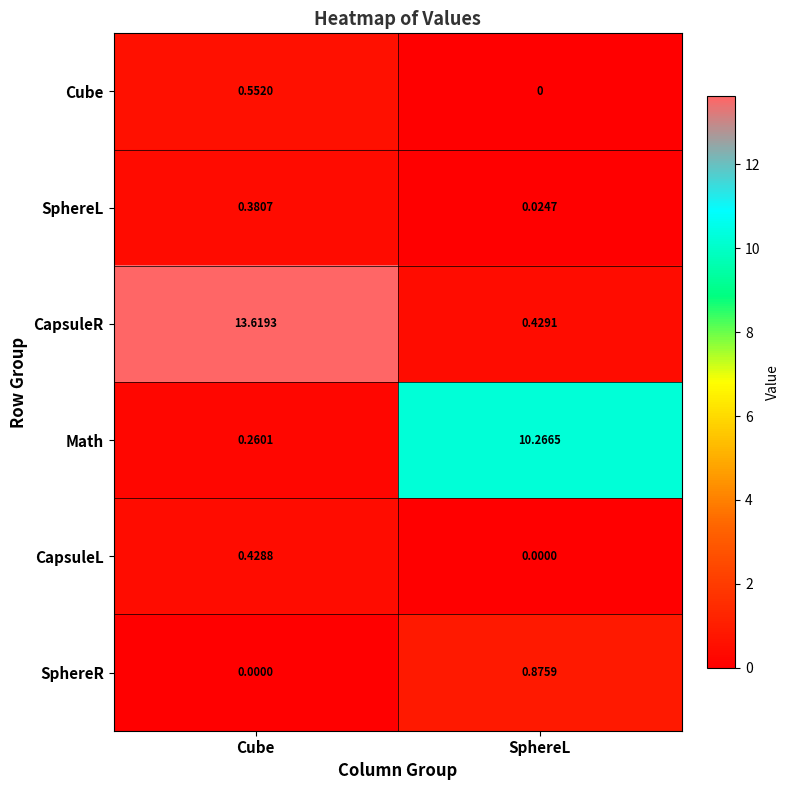

List the labels in order of CapsuleR value, smallest first.

SphereL, Cube